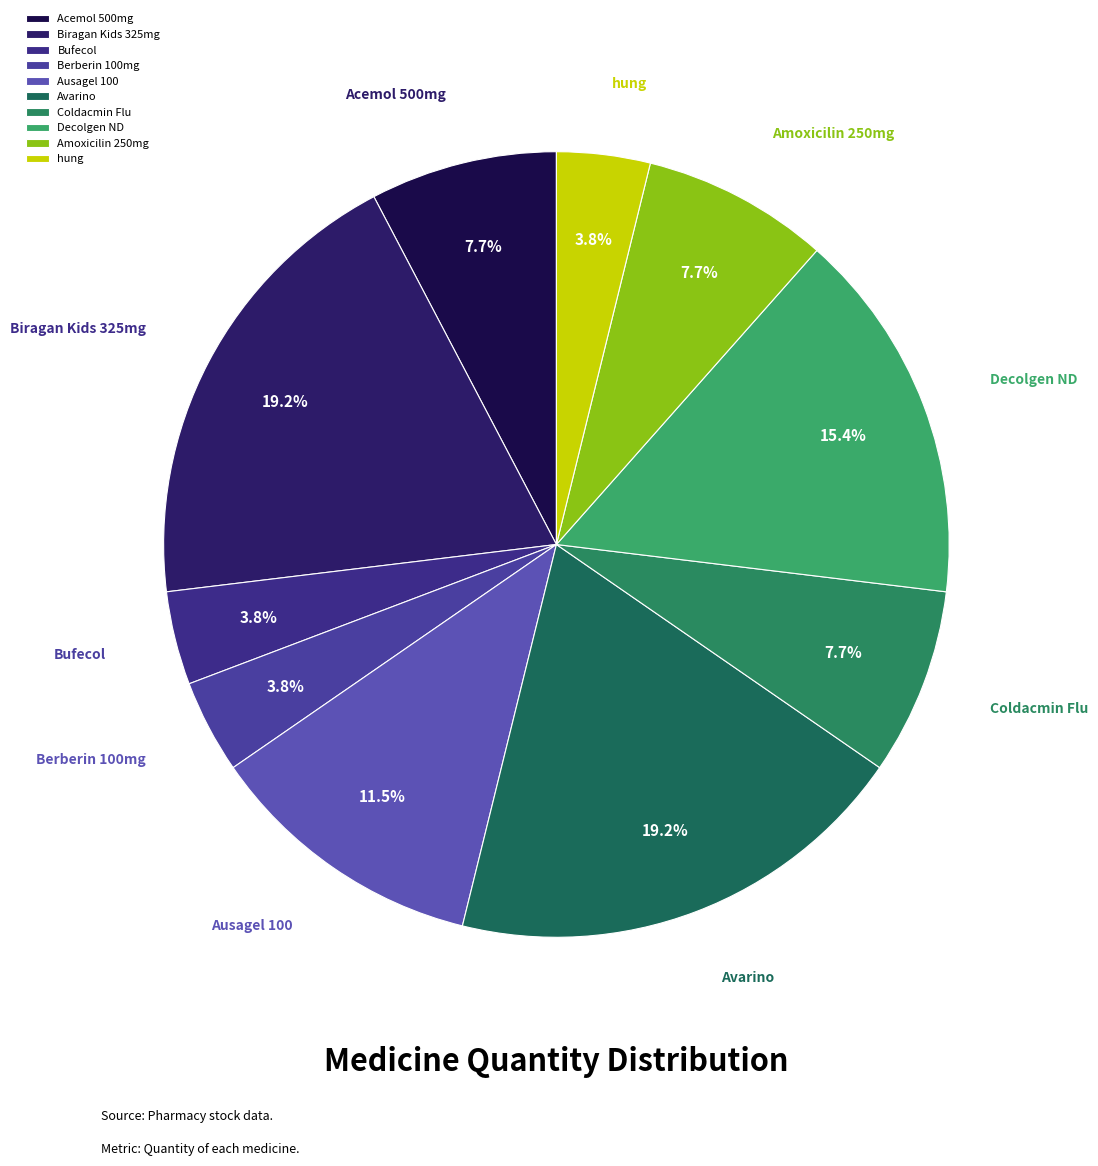

True or false: Berberin 100mg accounts for 4% of the total.

True